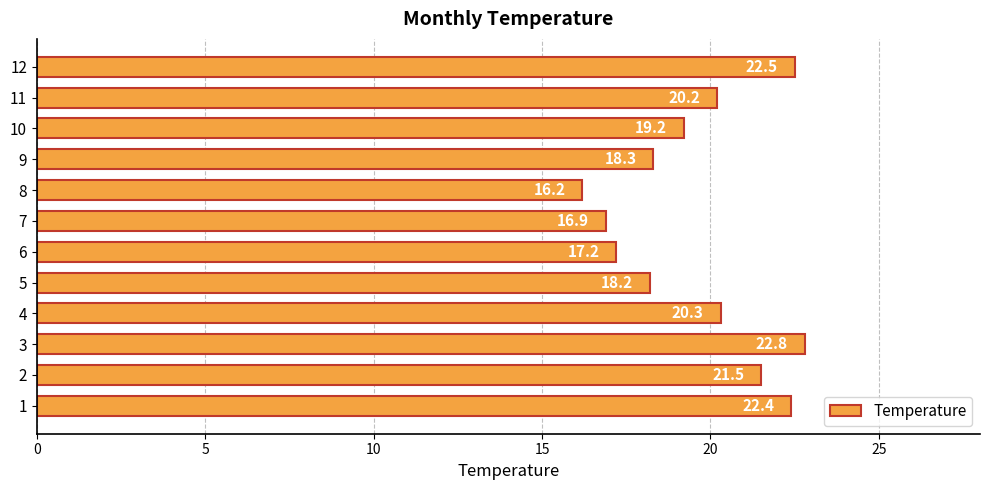

What value does the data have at 12?

22.5